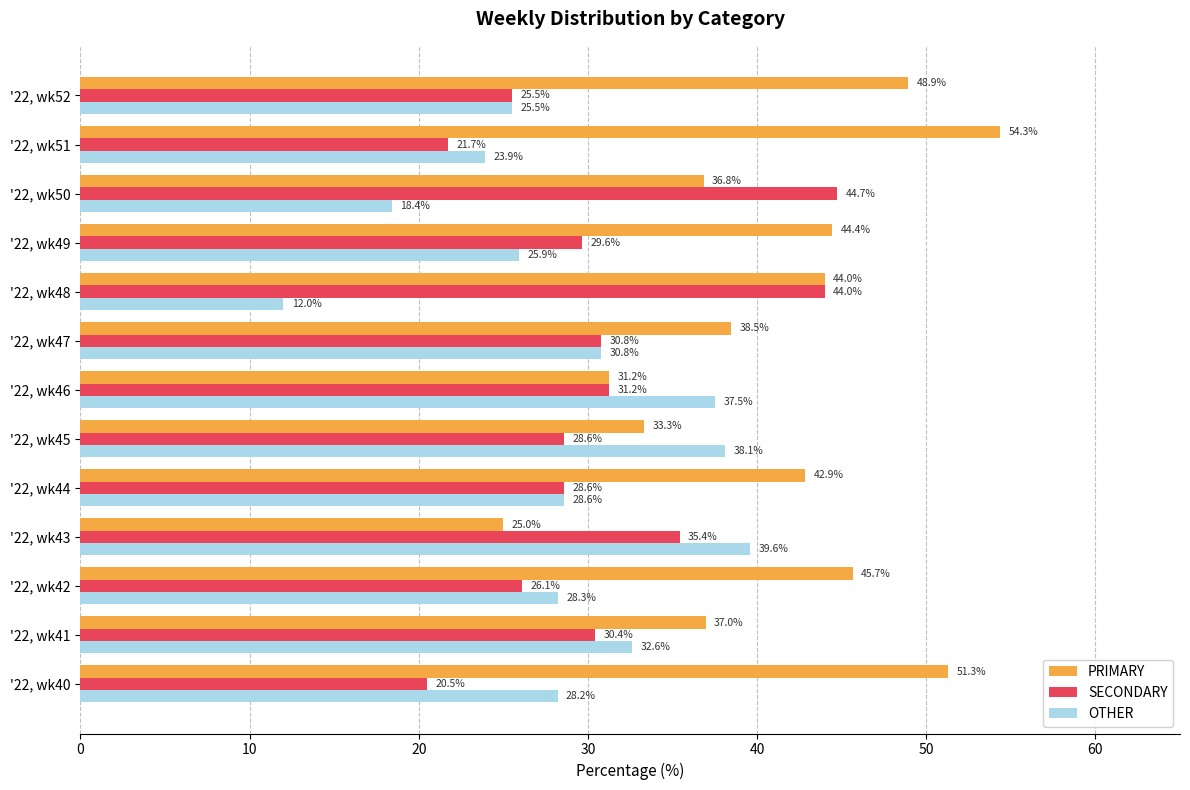

At which category does the chart reach its peak across all series?

'22, wk51